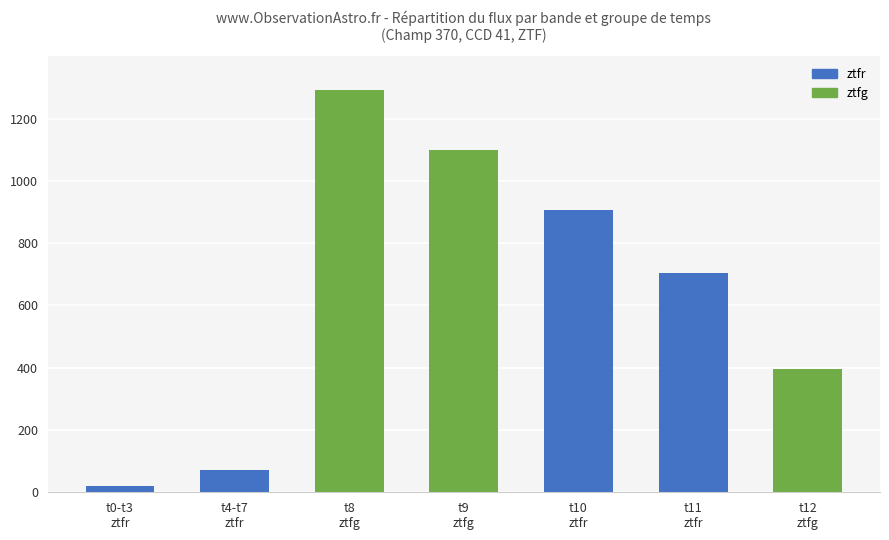

What is the maximum value shown in the chart?

1290.5